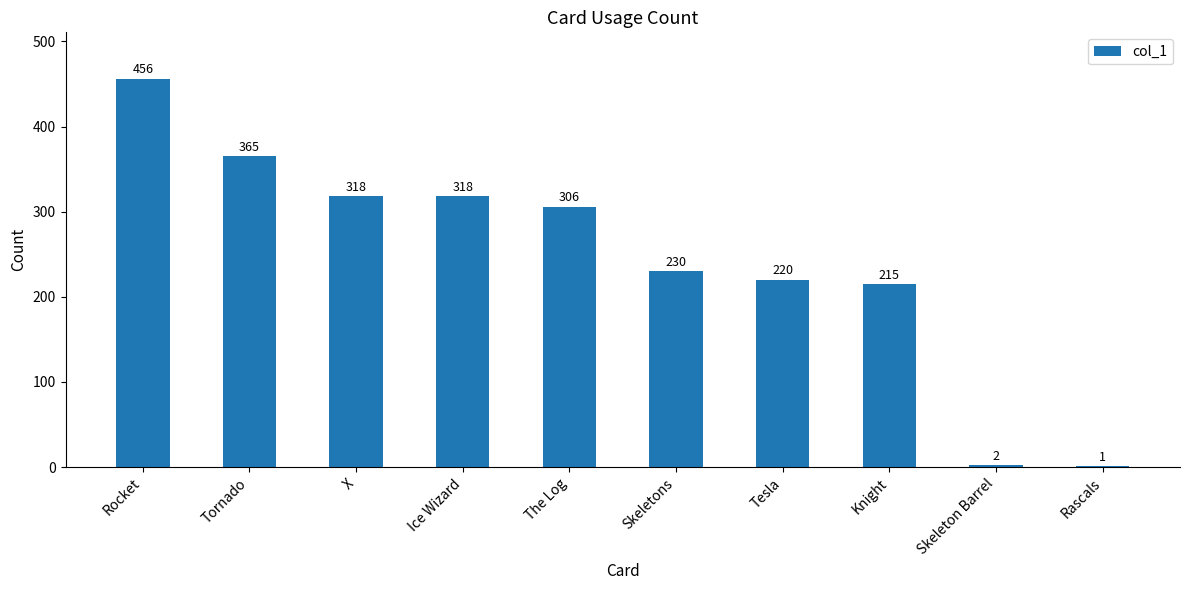

What is the approximate value at Ice Wizard?

318